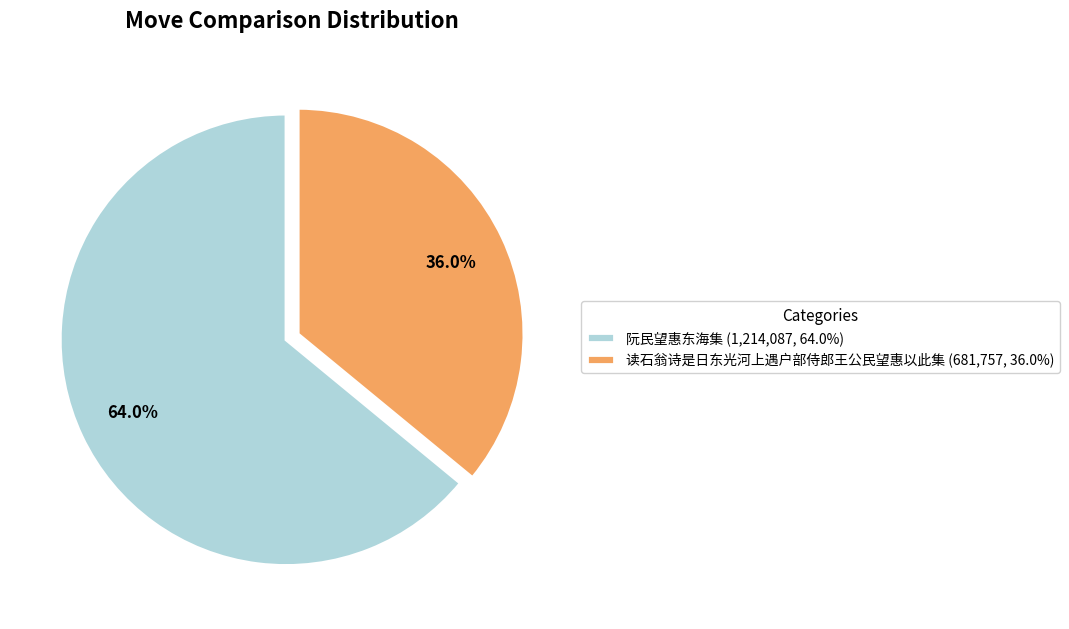

How many segments does this pie chart have?

2